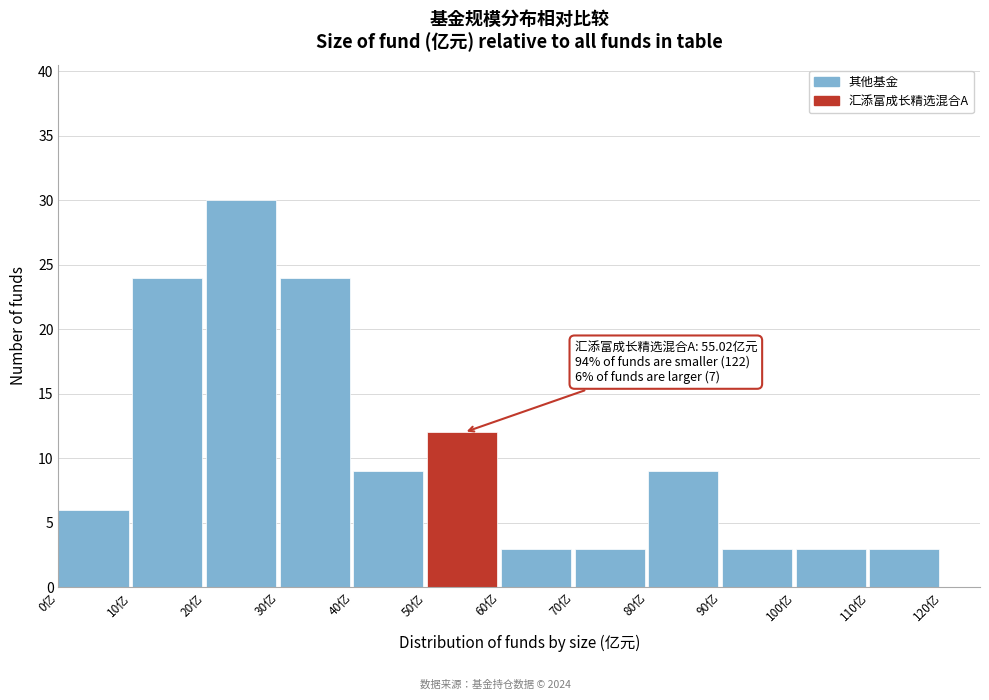

Over which range of the x-axis is the bar tallest?

20 to 30